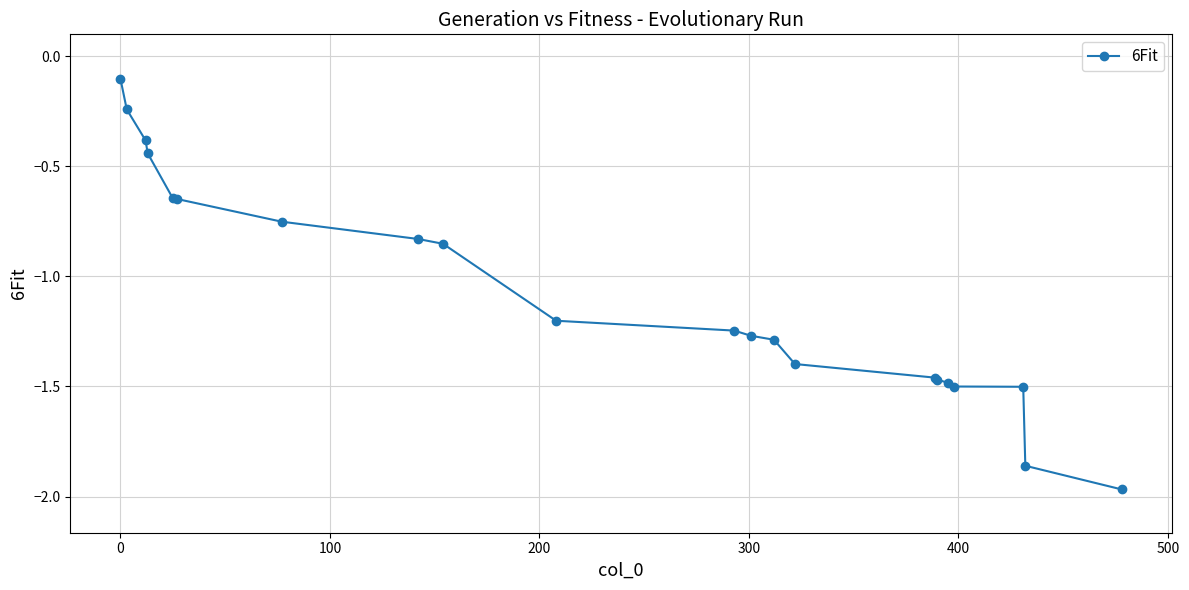

What is the sum of all values?

-22.5